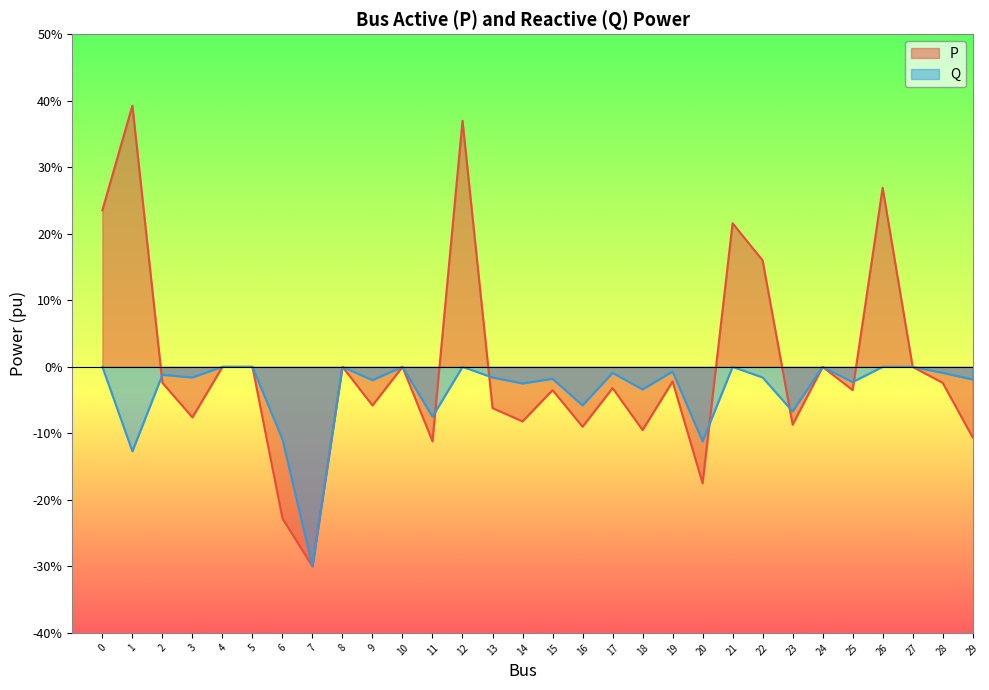

At which category is the sum across all series the highest?

12